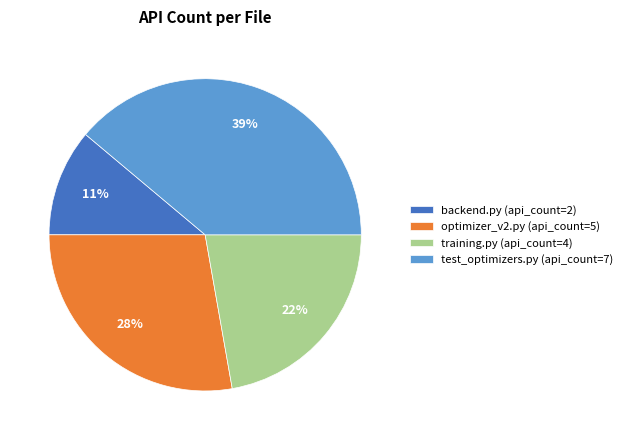

Which slice is the smallest?

backend.py (api_count=2)